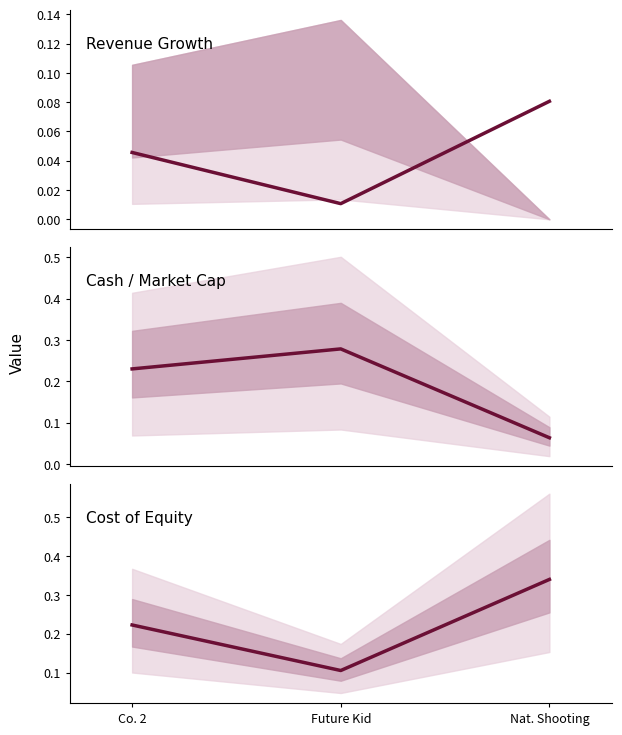

What value does the Cash / Market Cap series have at Nat. Shooting?

0.1